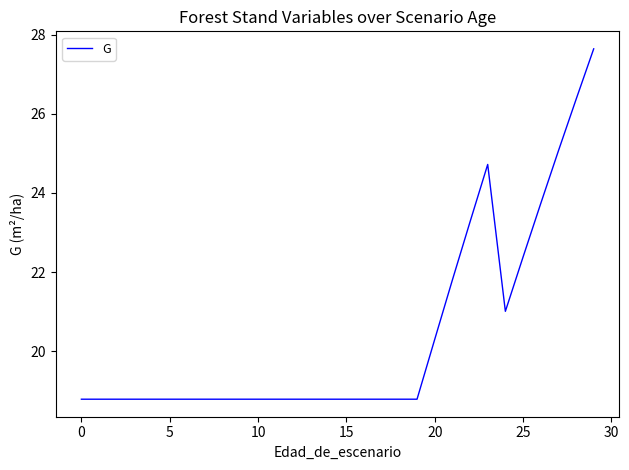

What is the maximum value shown in the chart?

27.6